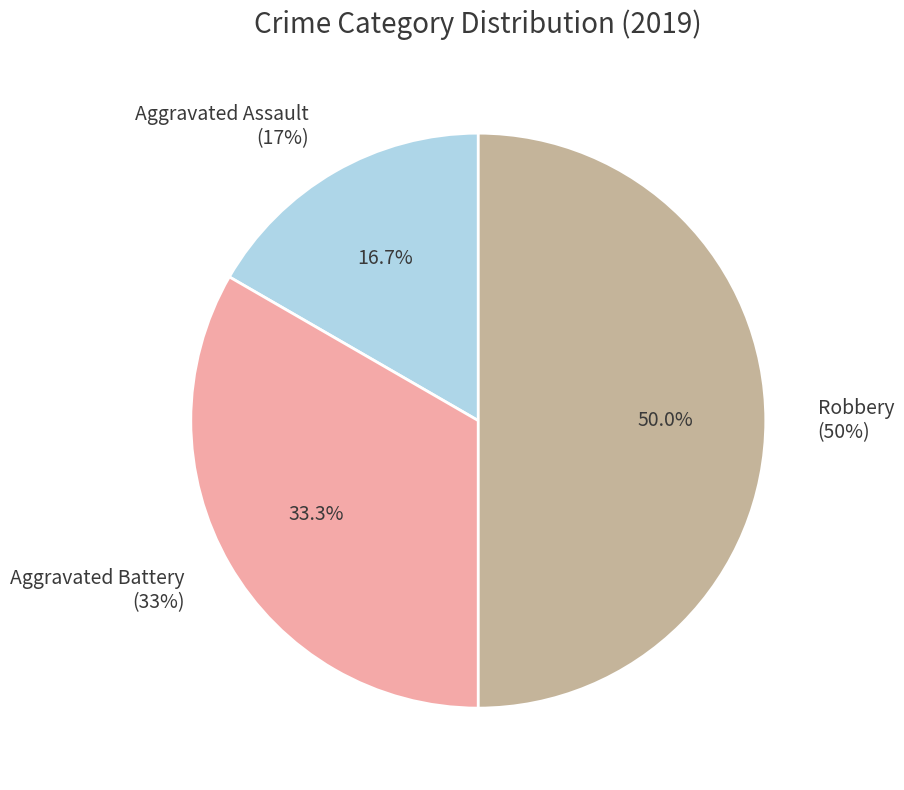

Is Aggravated Battery the majority of the pie?

No